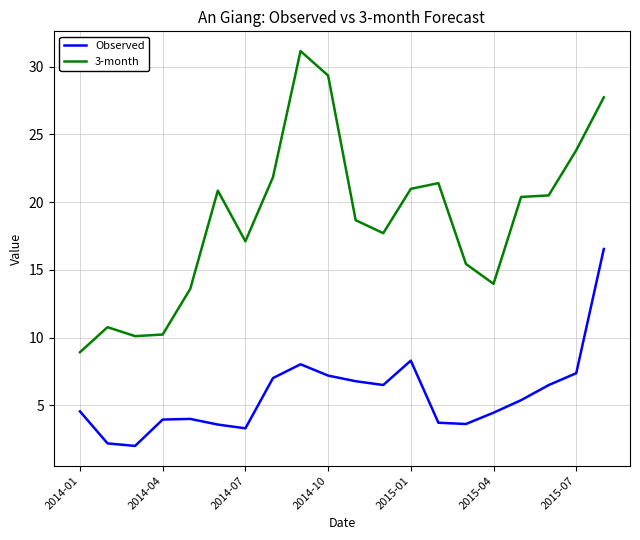

Which series has the widest spread of values?

3-month